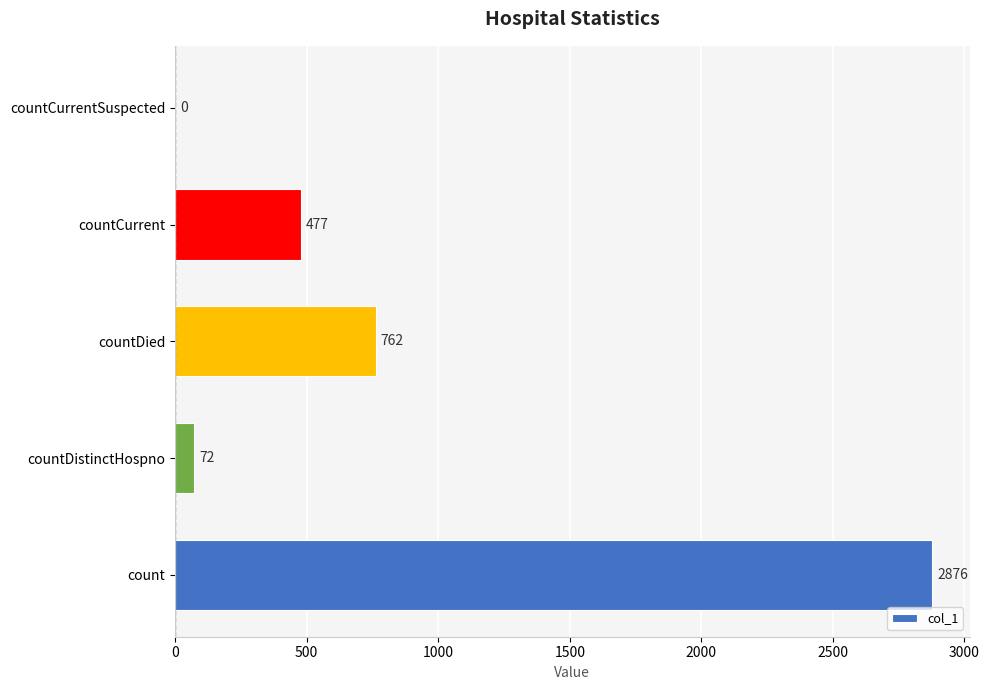

How many series are shown in this chart?

1